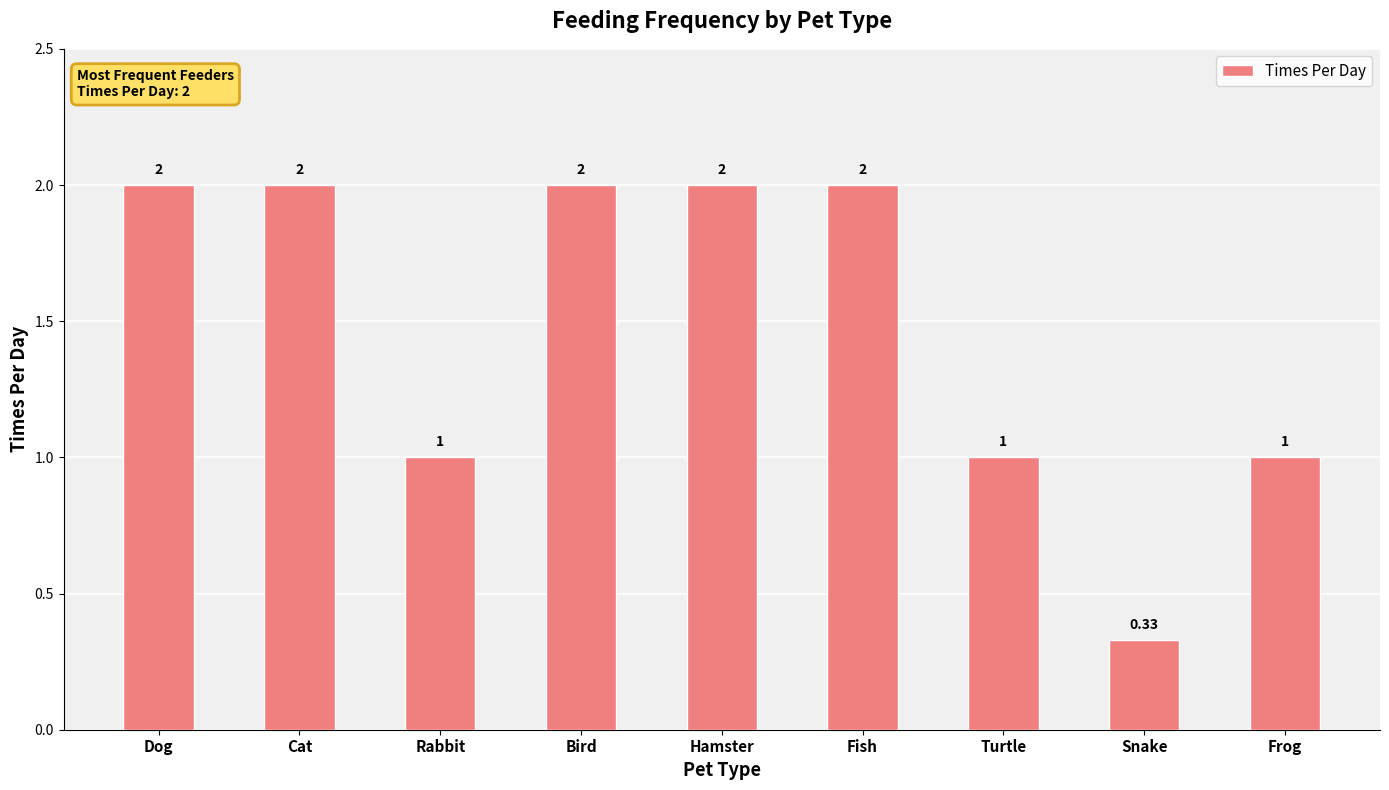

Are the bars grouped side by side (vs. stacked)?

No